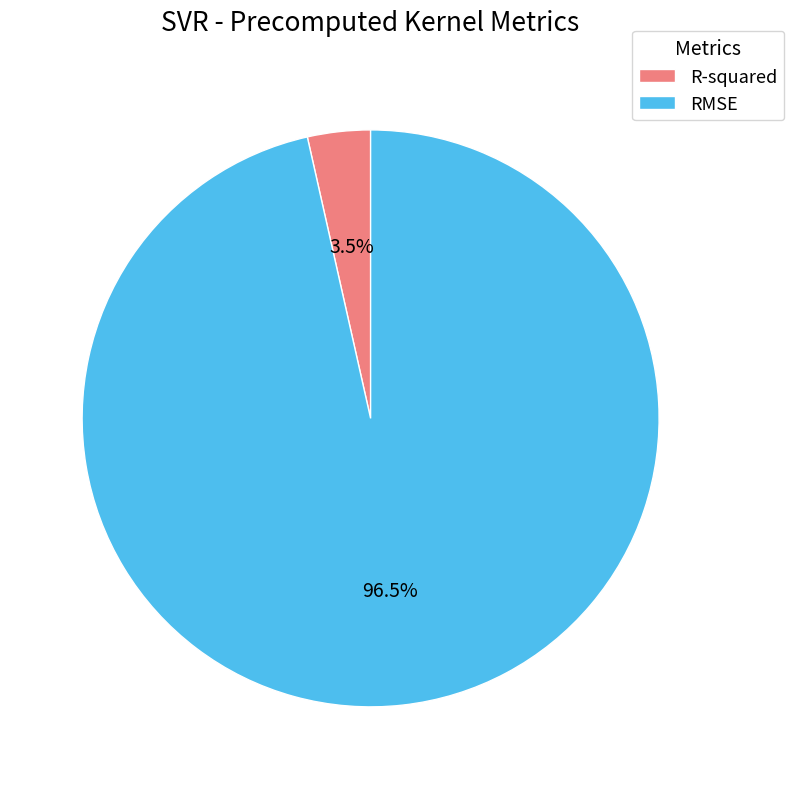

To the nearest percent, what is the difference between the largest and smallest slice percentages?

93%